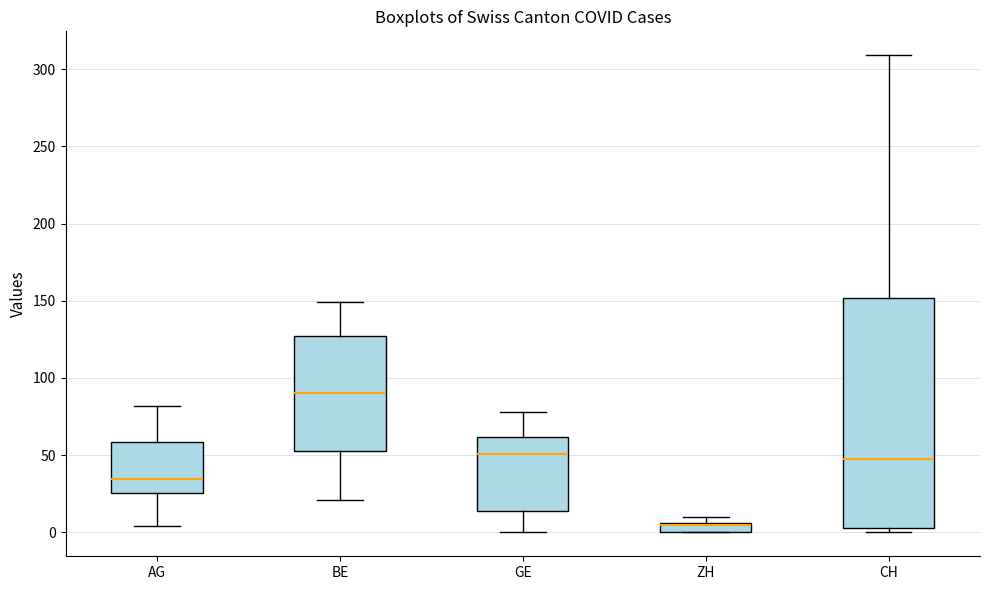

Which box is the tallest, from its lower edge to its upper edge?

CH